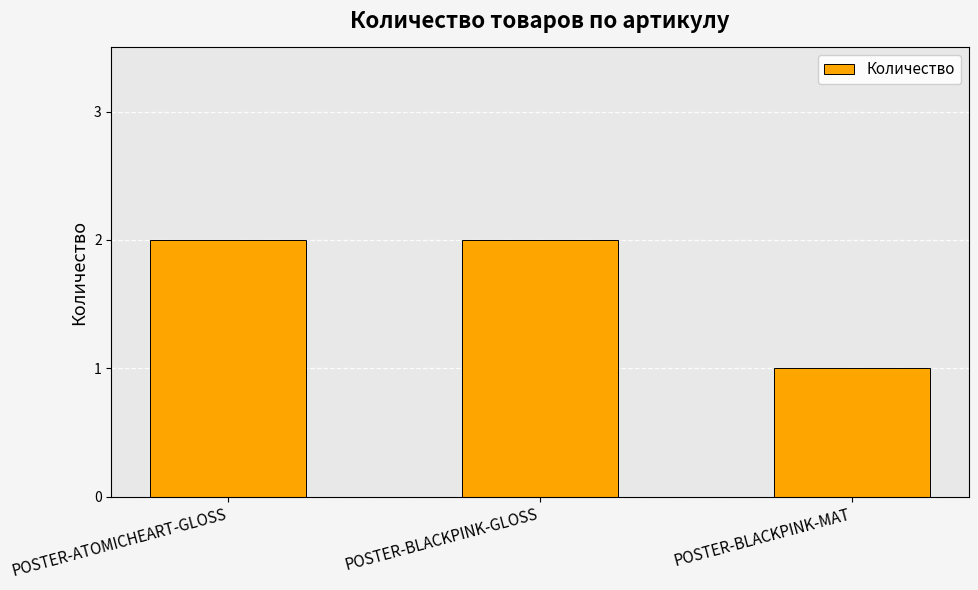

Count the values in the range 1 to 2.

3